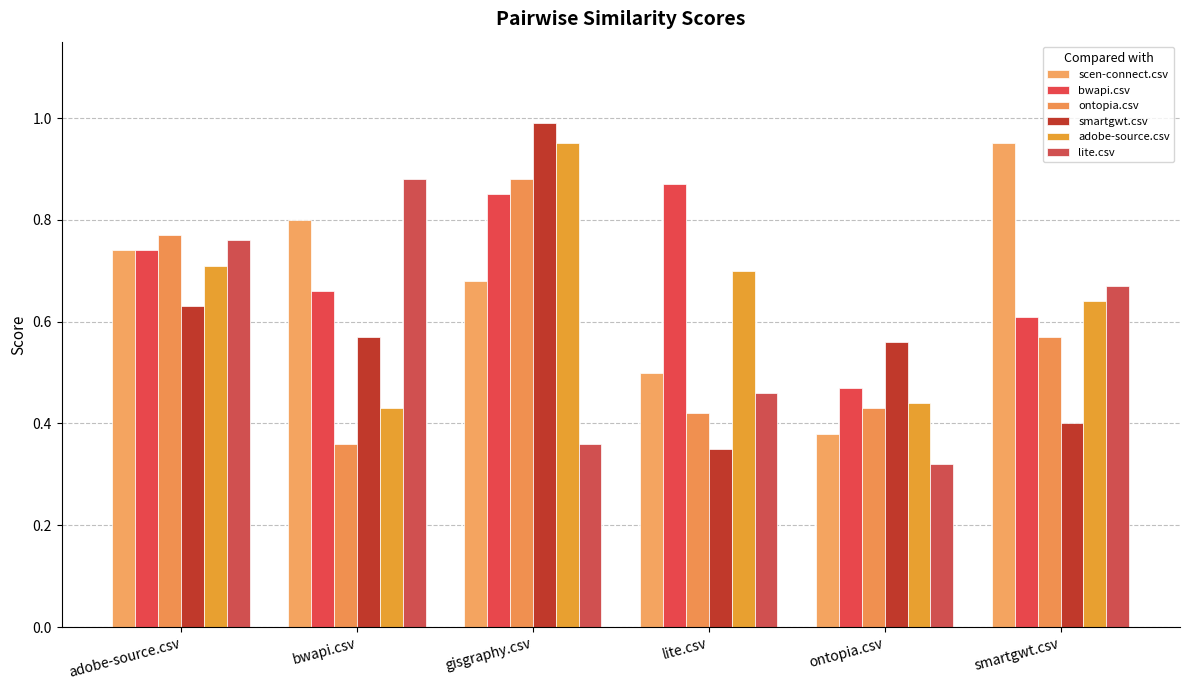

What is the total value across all series at bwapi.csv?

3.7